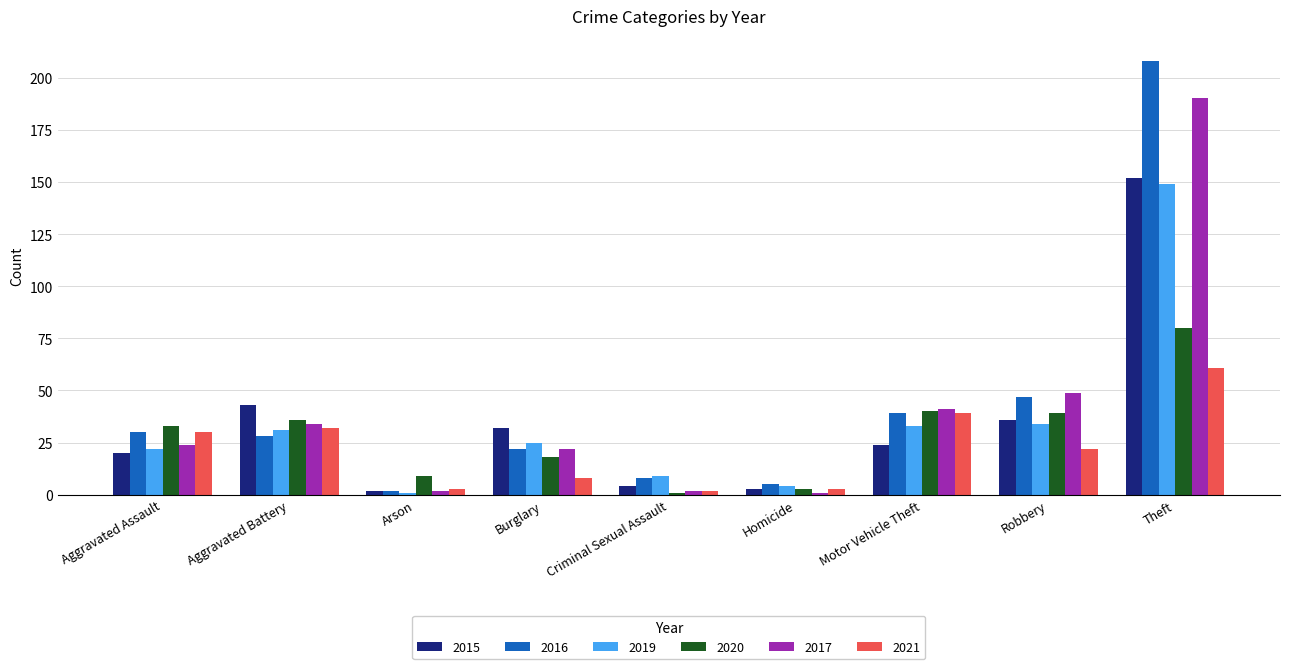

How many values in the 2016 series are below 28?

4